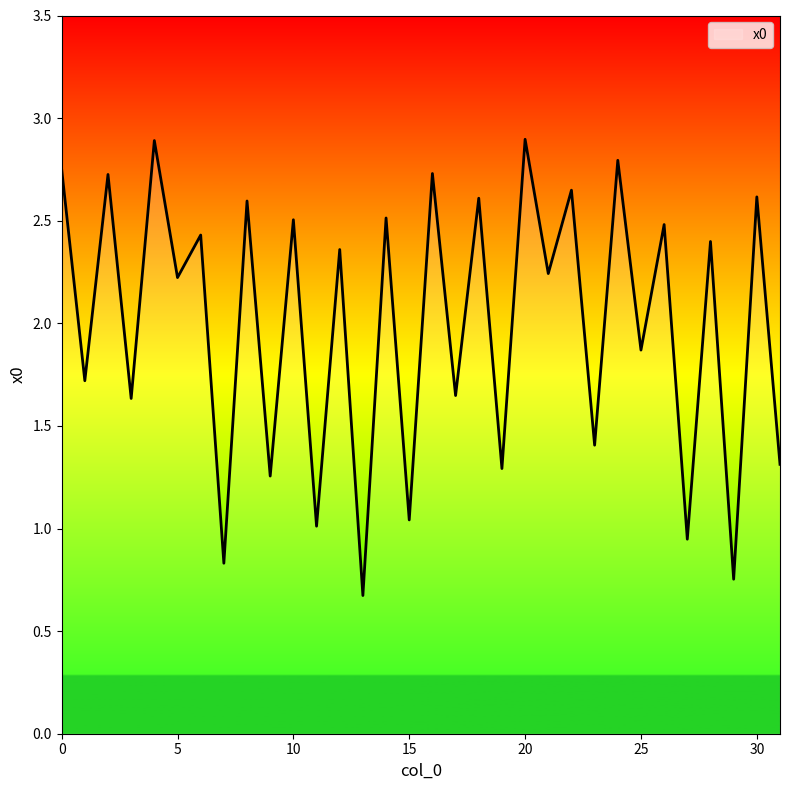

What is the maximum value shown in the chart?

2.9